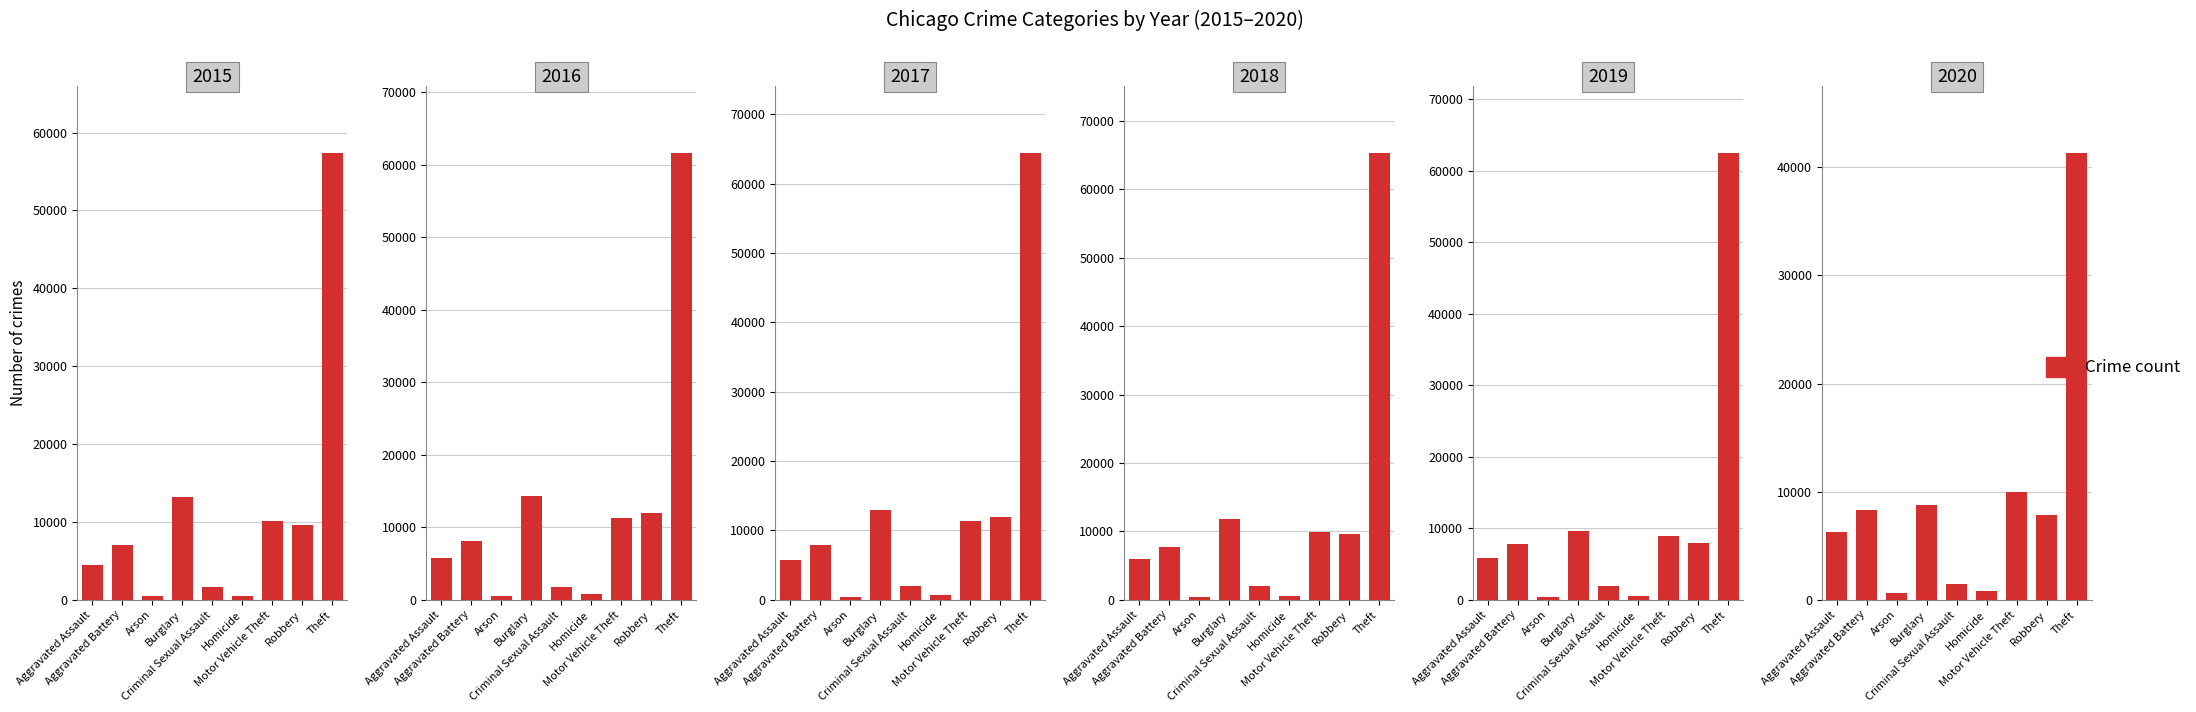

What value does the 2018 series have at Arson?

373